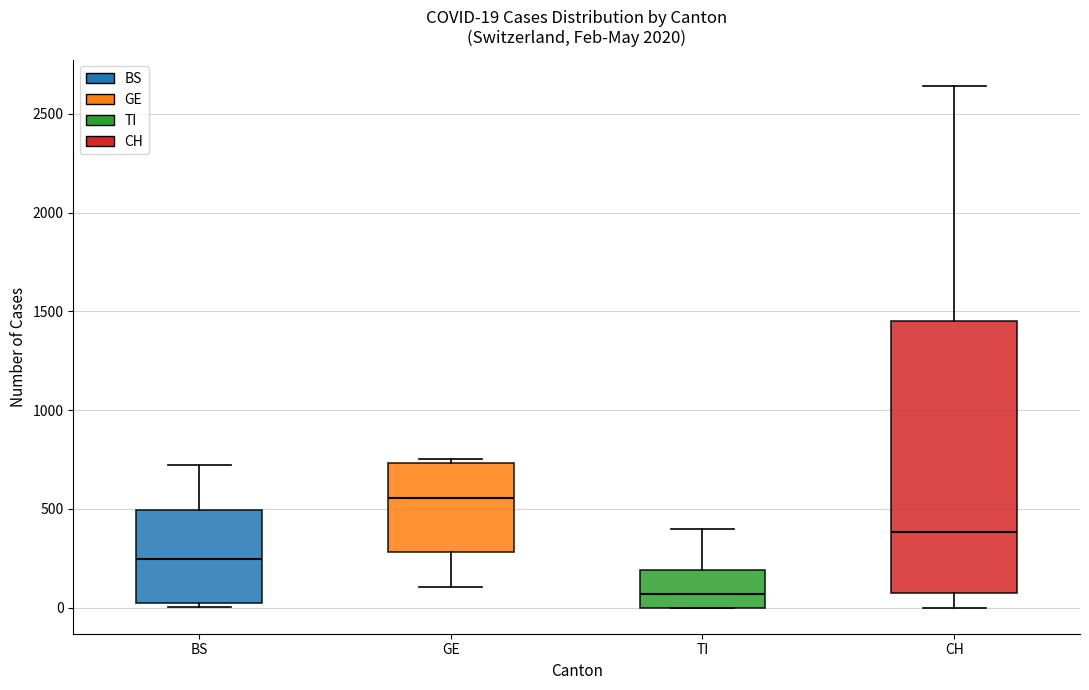

Which box's median line is the highest?

GE